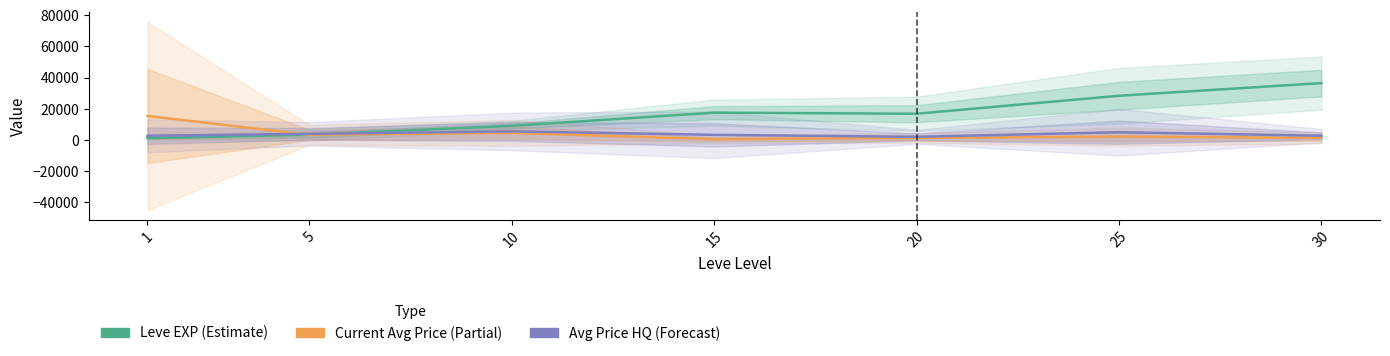

At which label does Current Avg Price (Partial) first exceed 2178?

1